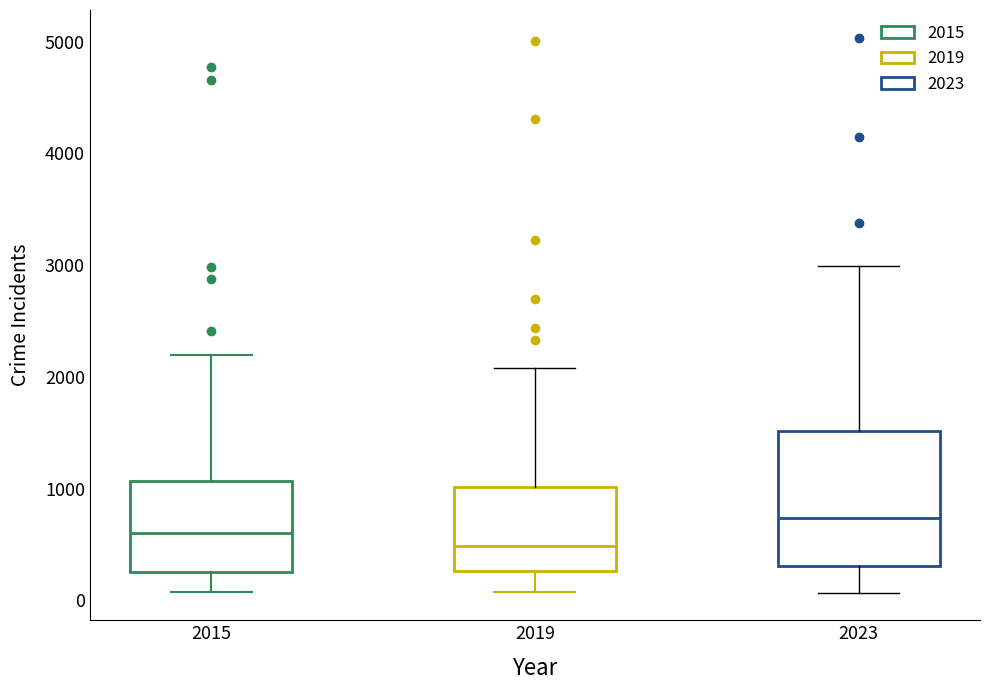

Comparing the boxes themselves (not the whiskers), which one is the tallest?

2023